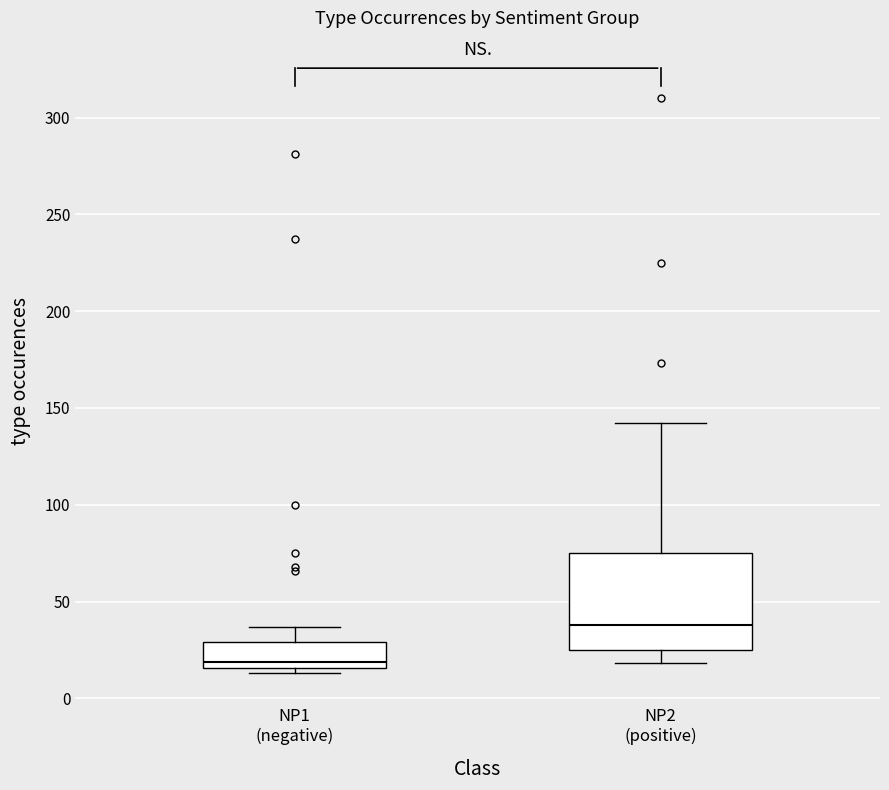

Which box is the tallest, from its lower edge to its upper edge?

NP2 (positive)